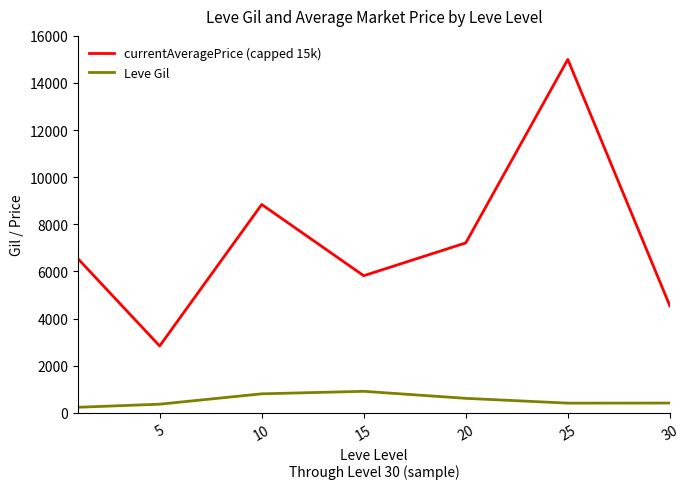

How many lines are shown in the chart?

2